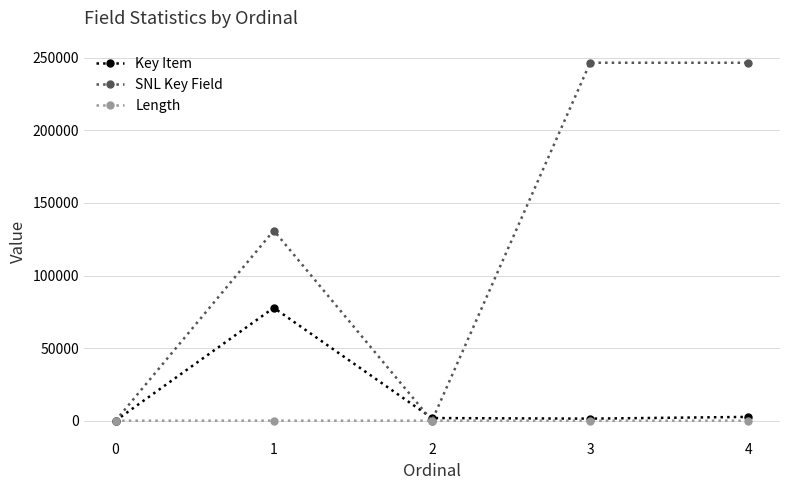

At which label does Key Item first exceed 1803?

1